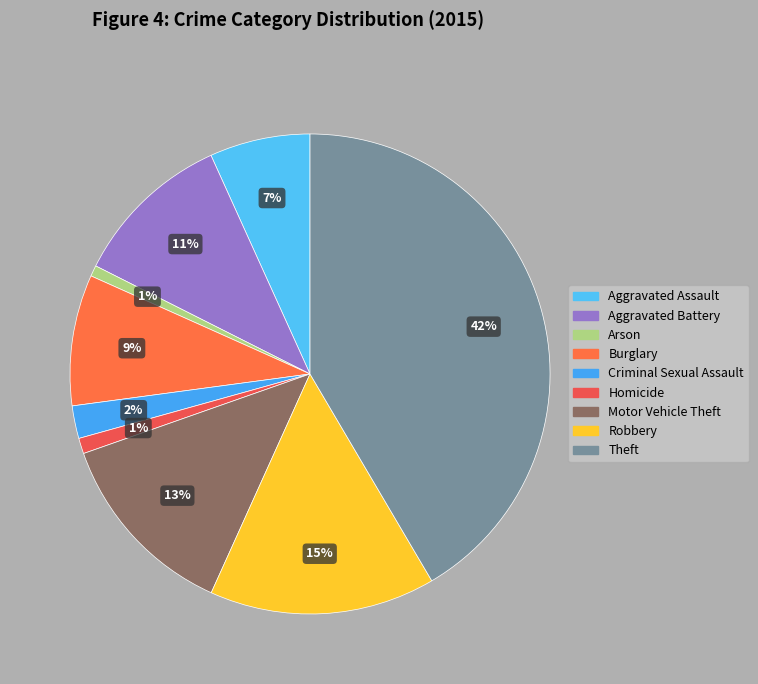

To the nearest percent, what portion does Motor Vehicle Theft represent?

13%